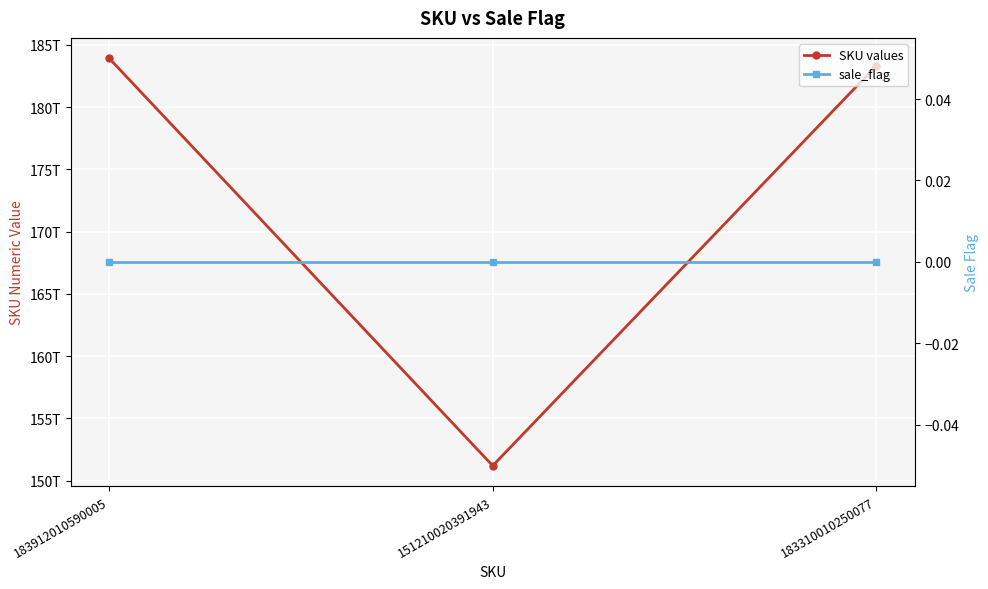

At which label is SKU values closest to 167561015490974?

183310010250077